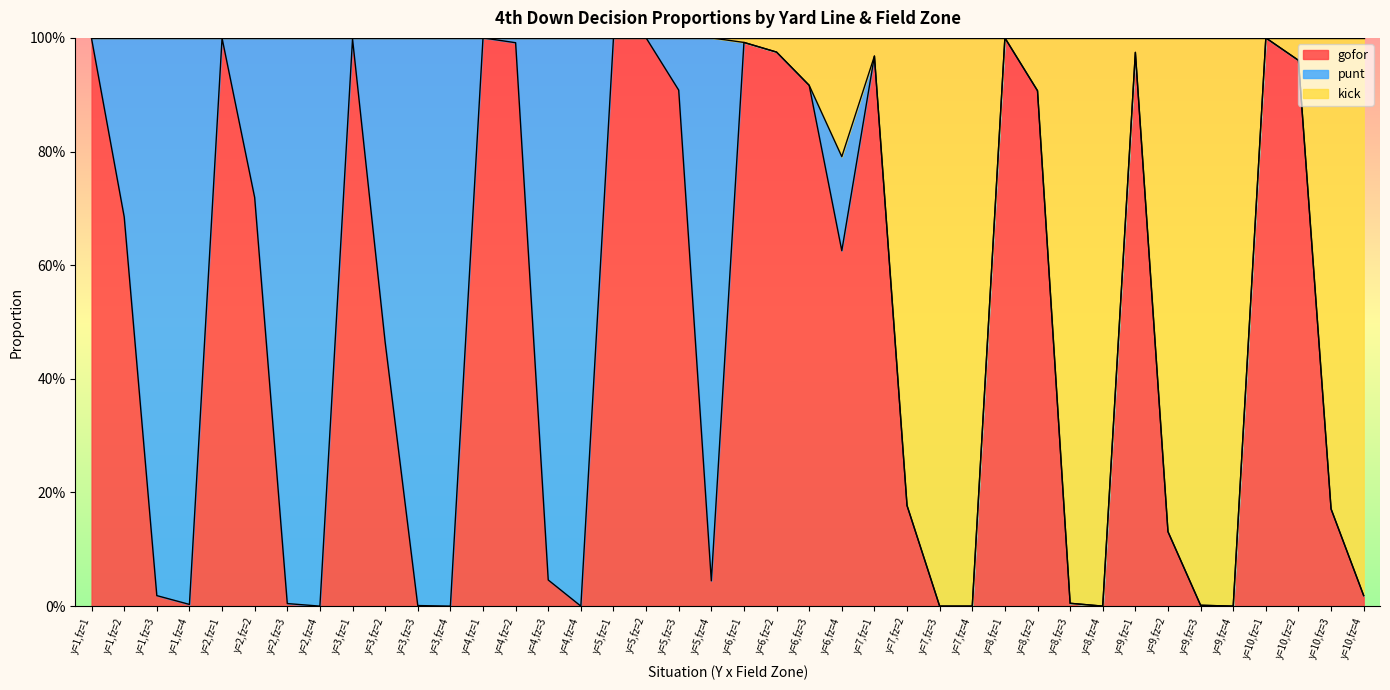

Which category has the lowest value in the gofor series?

y=2,fz=4